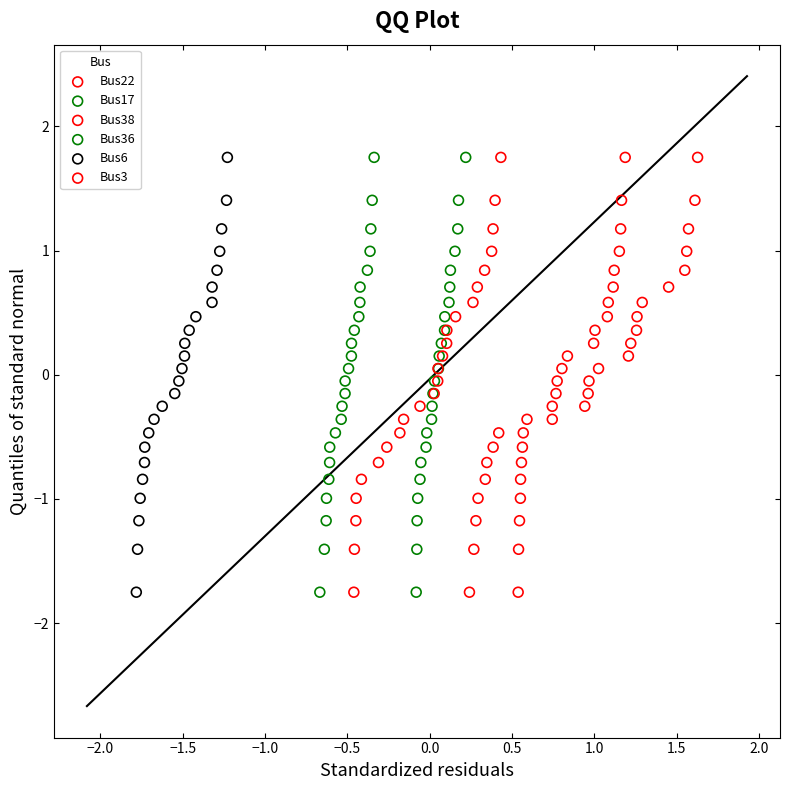

What are all the series names shown in the legend?

Bus22, Bus17, Bus38, Bus36, Bus6, Bus3